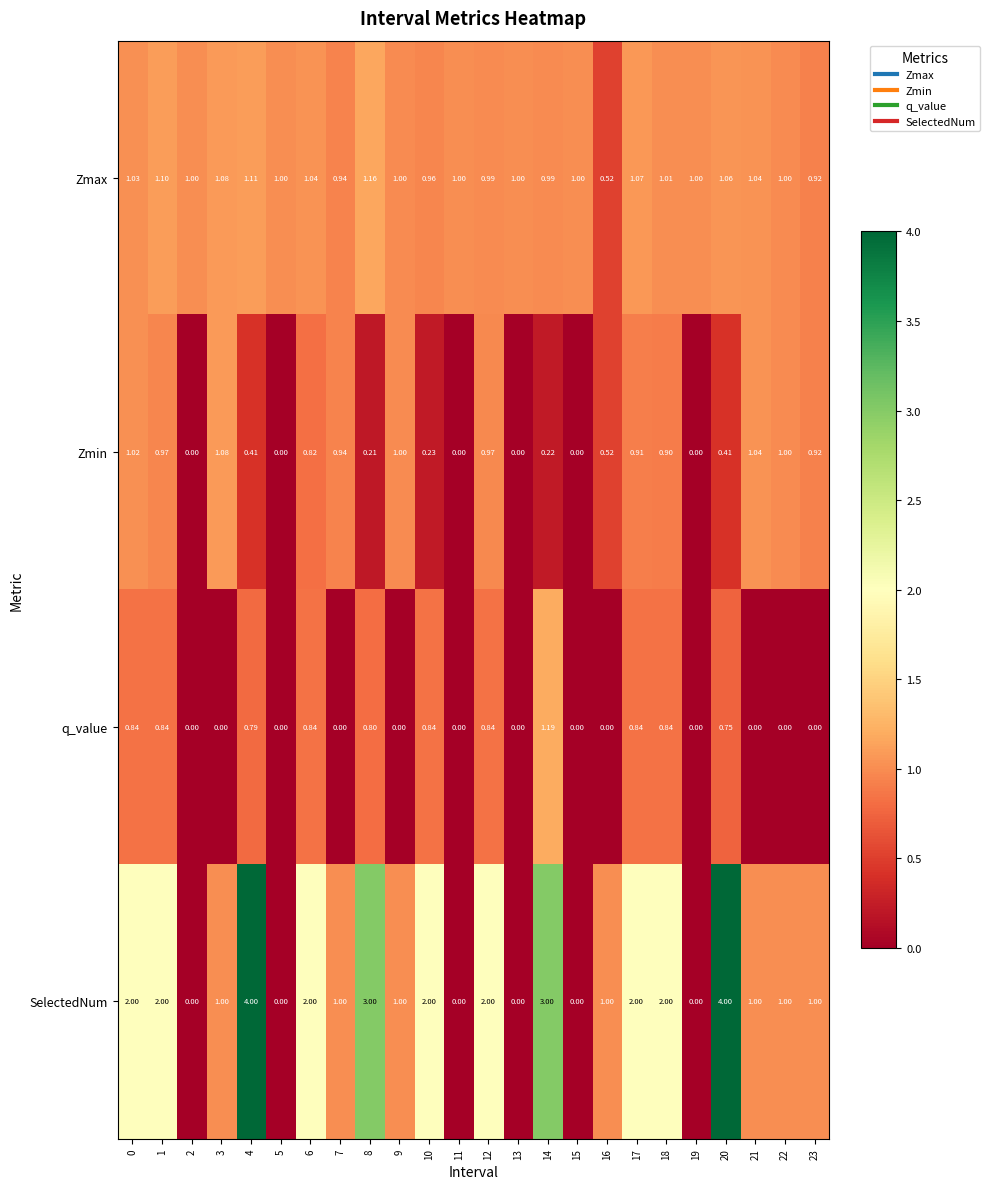

Between 0 and 9, which series saw the biggest shift?

SelectedNum